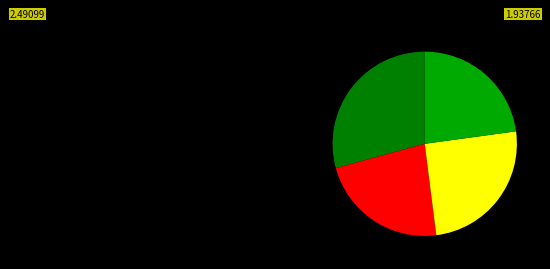

Is there any slice that represents more than half of the pie?

No